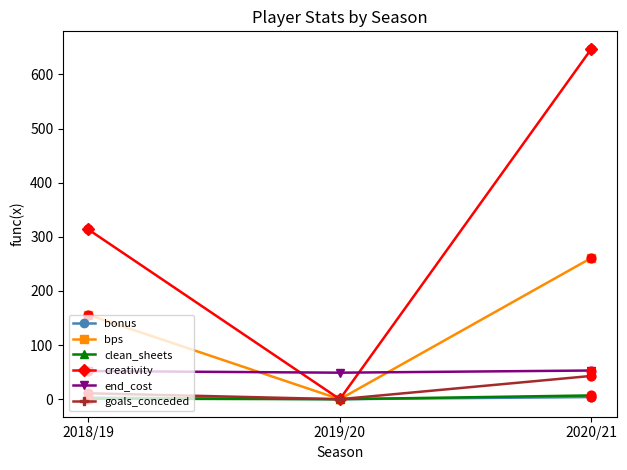

Which series has the widest spread of values?

creativity